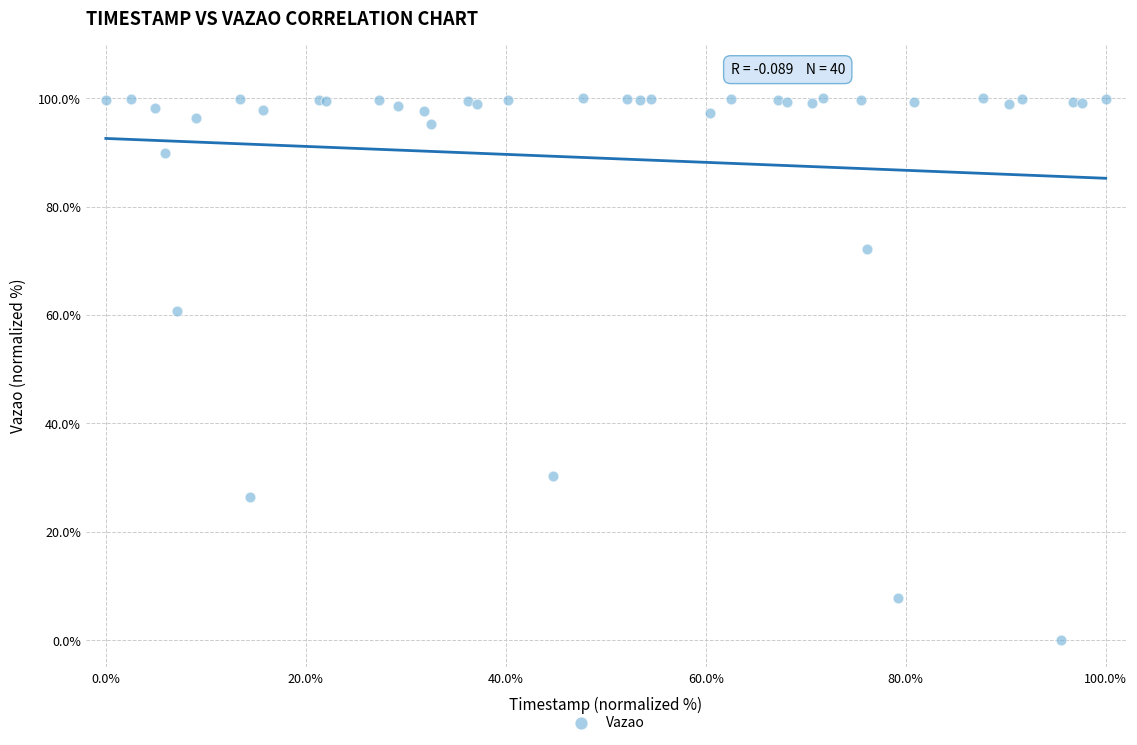

What Y value in the scatter plot is closest to 50?

60.7